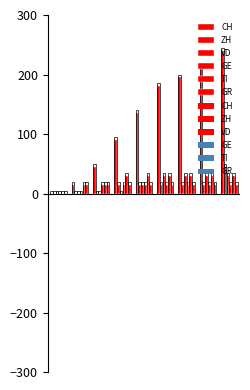

Reading left to right, extract all data points from this chart.

CH: 0	15	45	90	135	180	195	210	240
ZH: 0	0	0	15	15	15	15	15	45
VD: 0	0	0	0	15	30	30	30	30
GE: 0	0	15	15	15	15	15	15	15
TI: 0	15	15	30	30	30	30	30	30
GR: 0	15	15	15	15	15	15	15	15